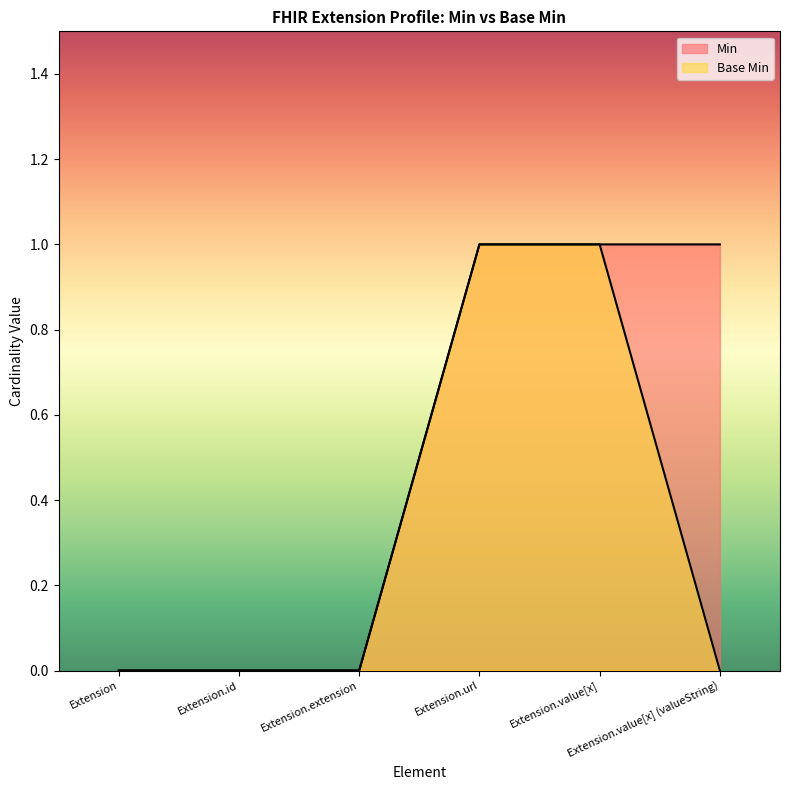

Rank the series by their average value, from highest to lowest.

Min, Base Min